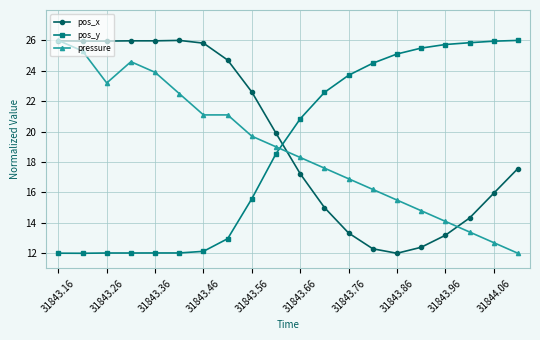

What is the lowest value of the pos_y series?

12.0